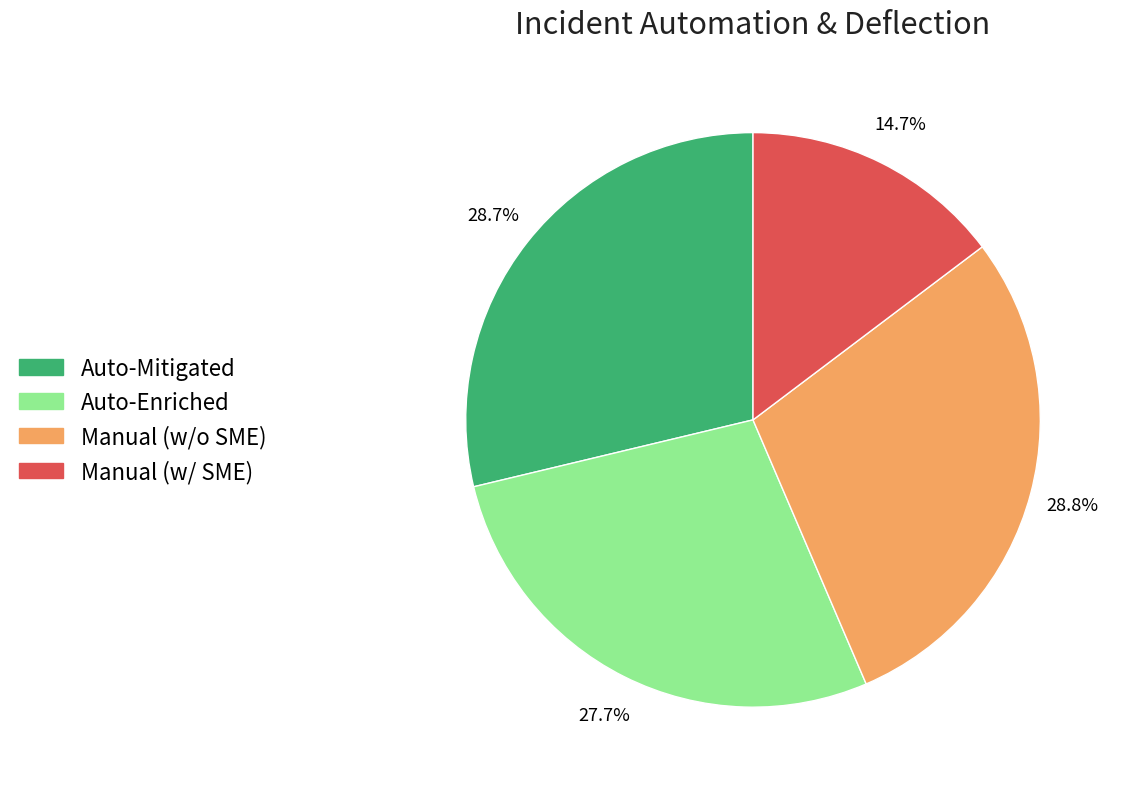

Which slice is the smallest?

Manual (w/ SME)